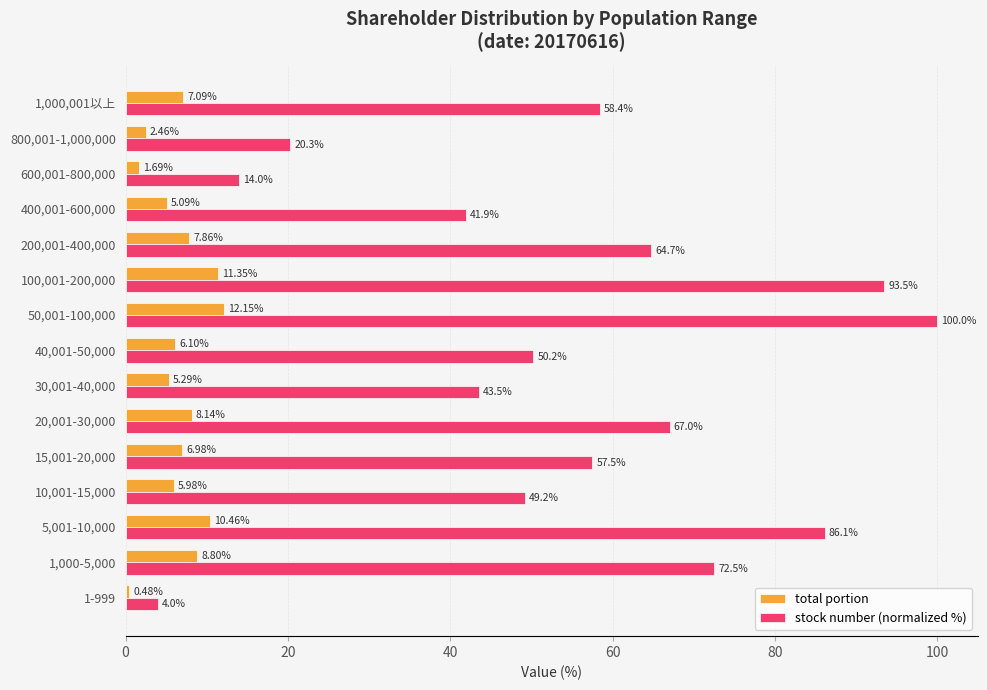

At 1-999, list the series in order from largest to smallest.

stock number (normalized %), total portion